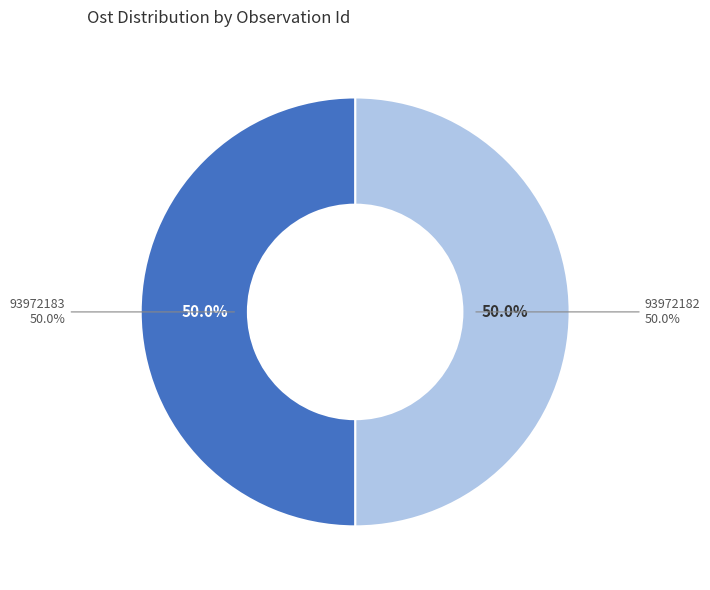

How many slices are in this pie chart?

2